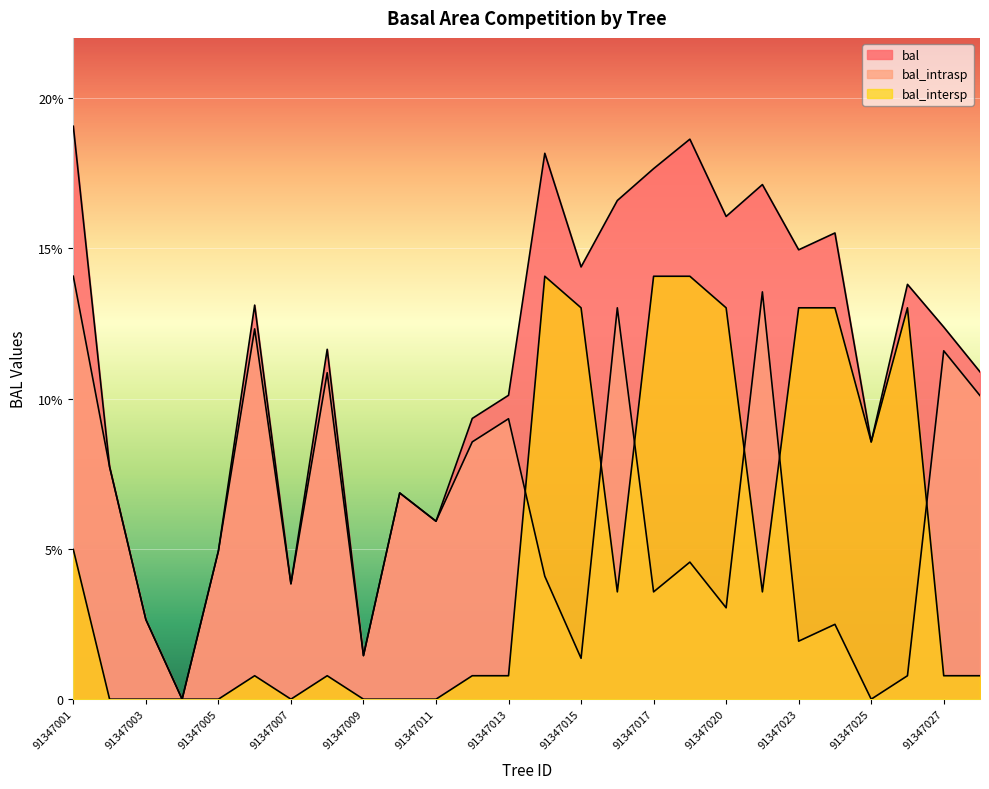

What is the average value of the bal_intersp series?

5.1